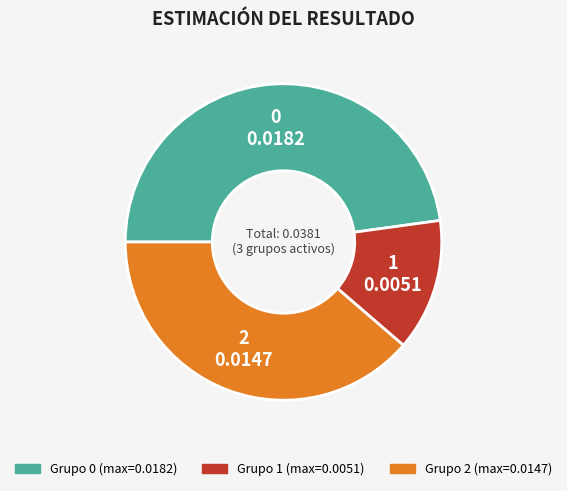

Is there any slice that represents more than half of the pie?

No